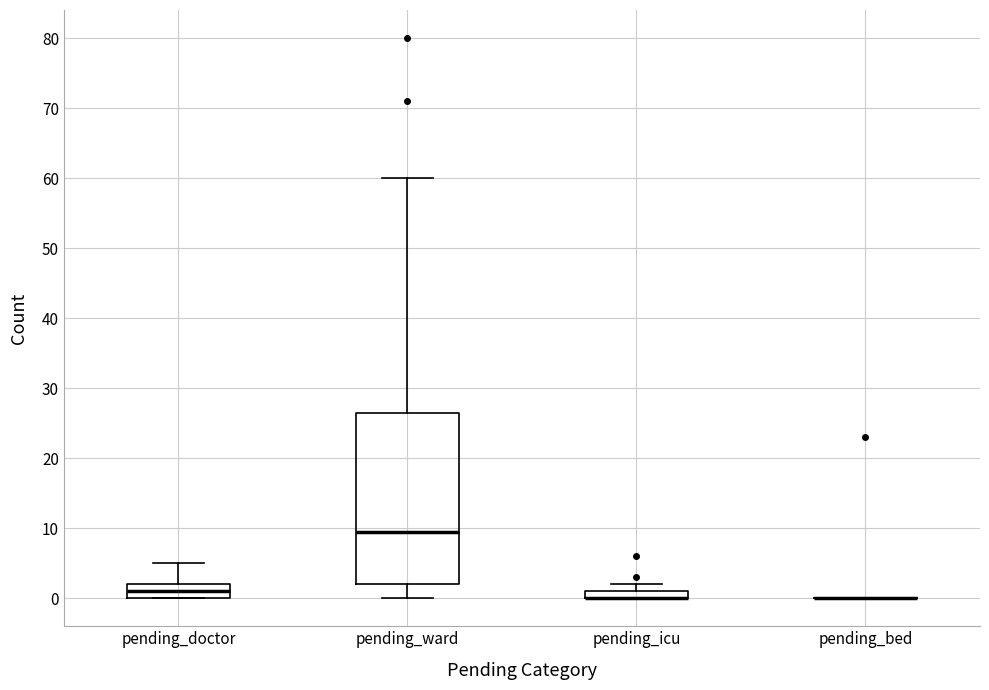

Where does the median line of the box for pending_doctor sit on the y-axis? The values are not printed on the chart, so give them approximately, as read against the axis.

1